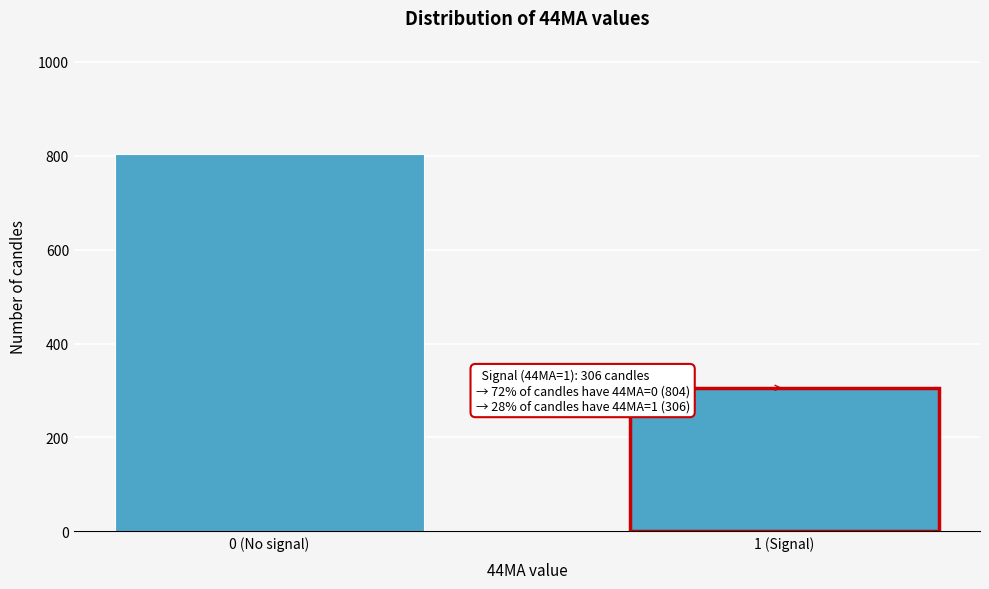

Reading left to right, transcribe all the data shown in this chart.

0 (No signal)=804	1 (Signal)=306